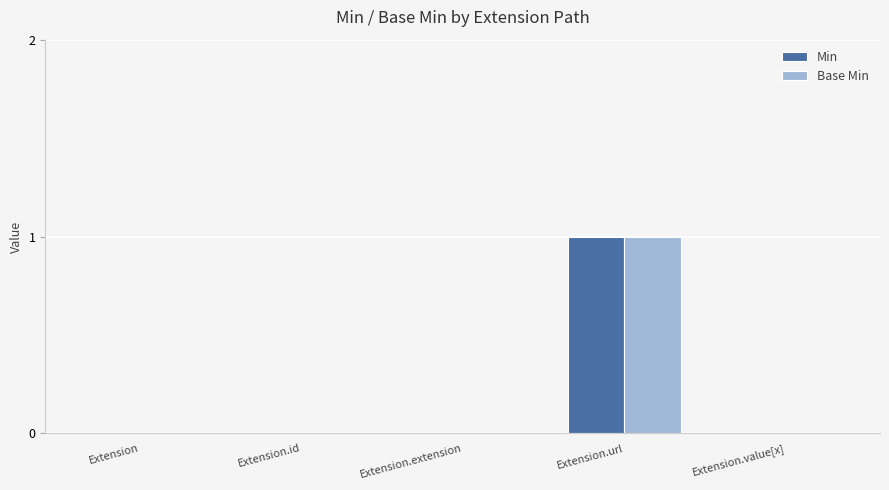

Count the Min values in the range 0 to 1.

5